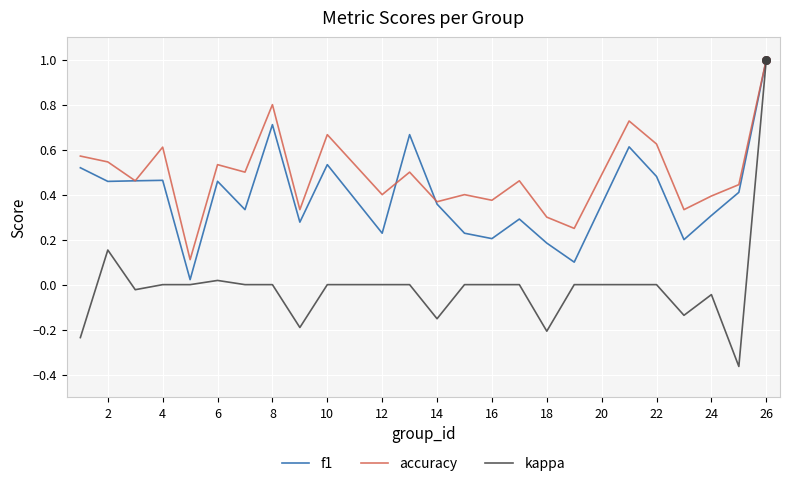

Which series has the largest range (max minus min)?

kappa